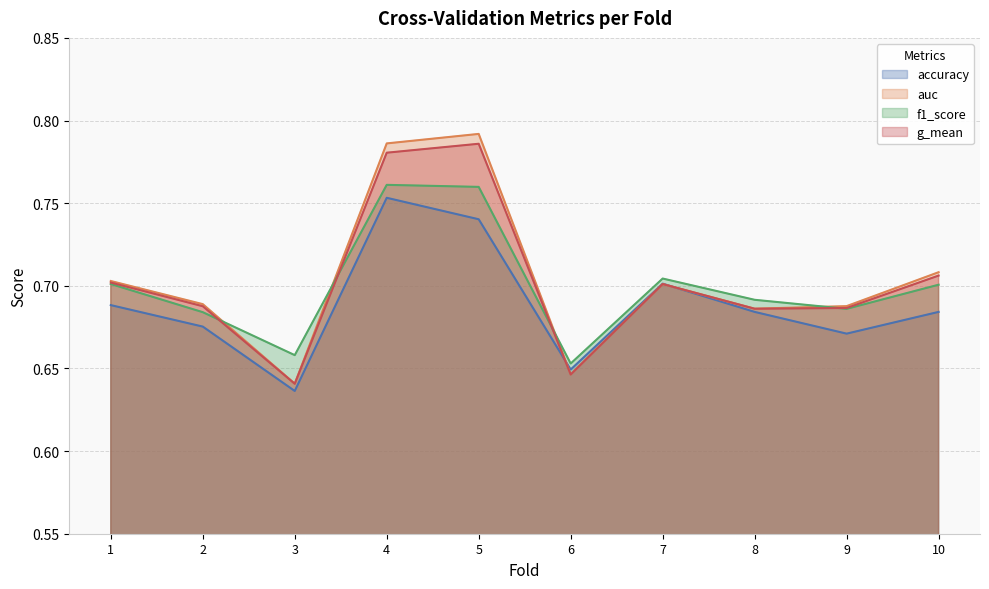

What is the value of the g_mean point at the 7th from the left?

0.7